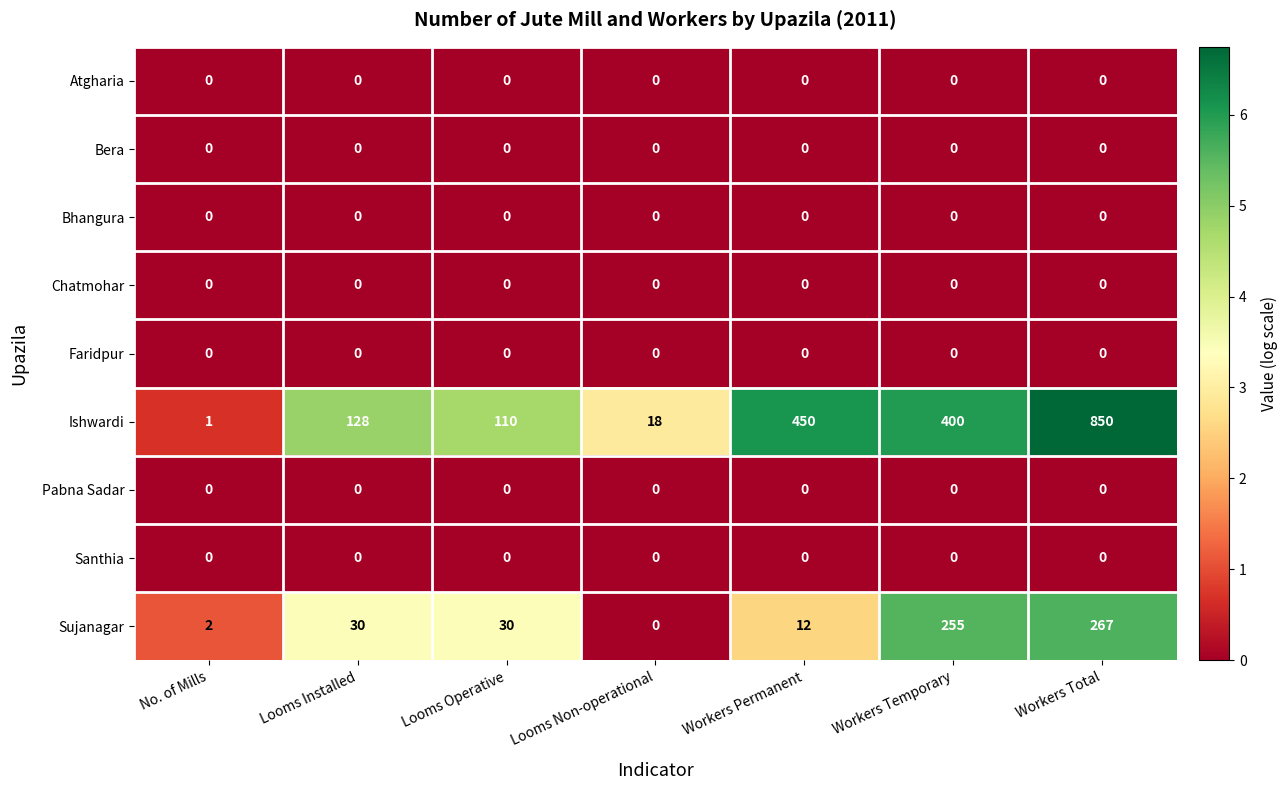

Is it true that Santhia equals 0 at Workers Permanent?

True